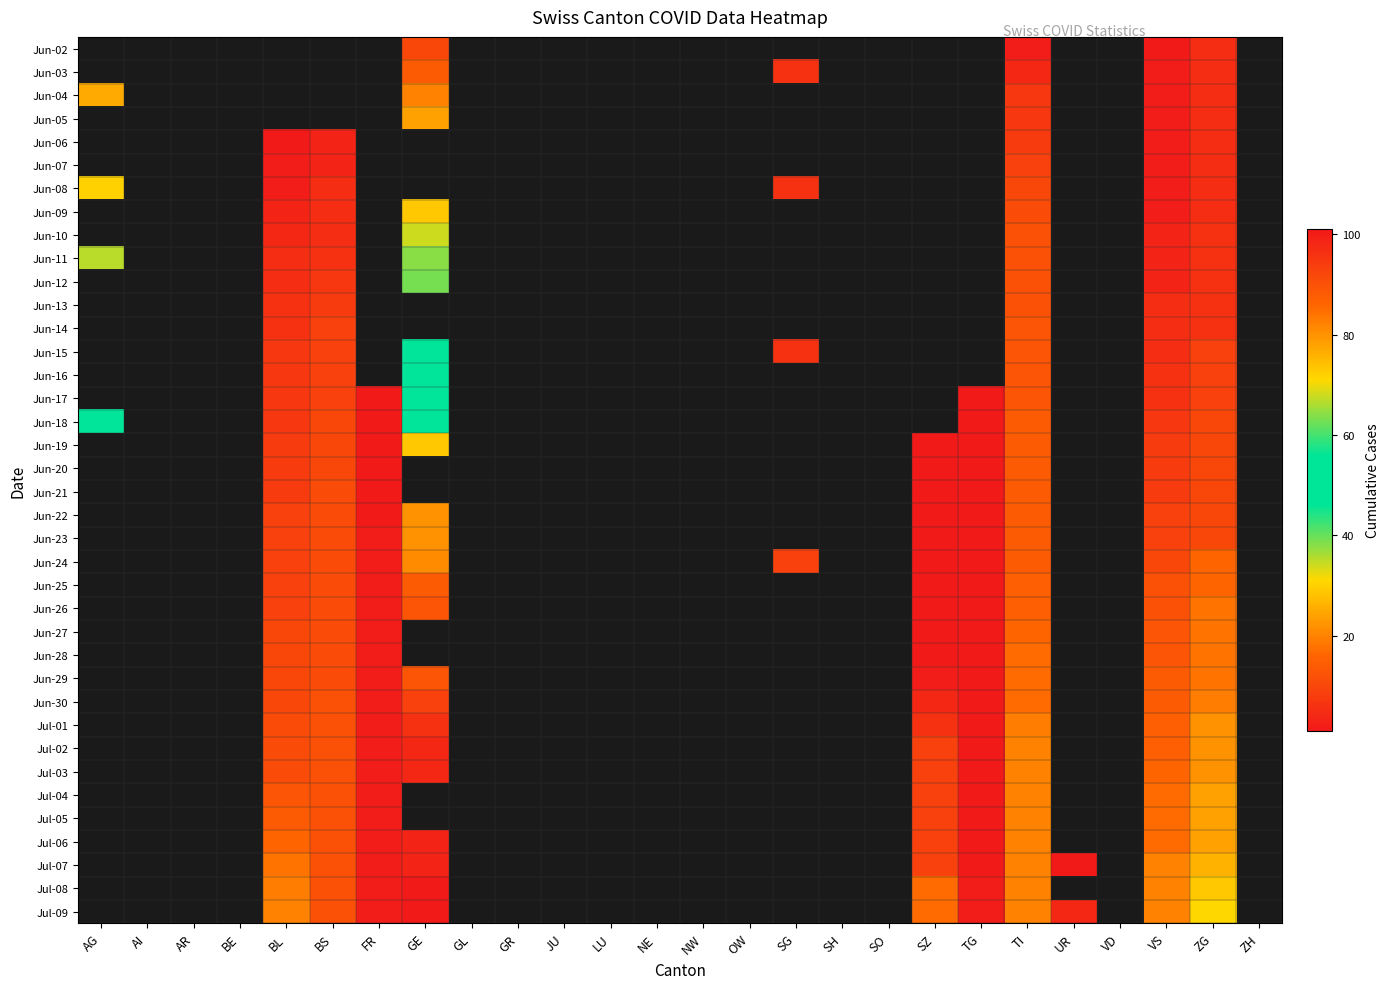

At which category is the sum across all series the highest?

TI